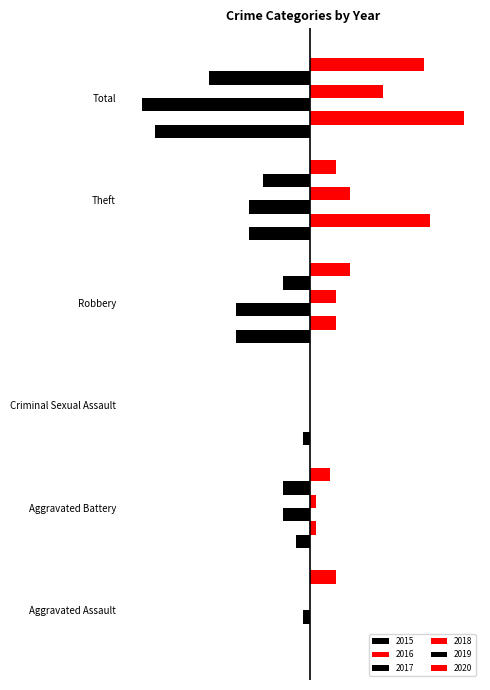

List the series in order of their peak value, highest first.

2016, 2020, 2018, 2015, 2017, 2019